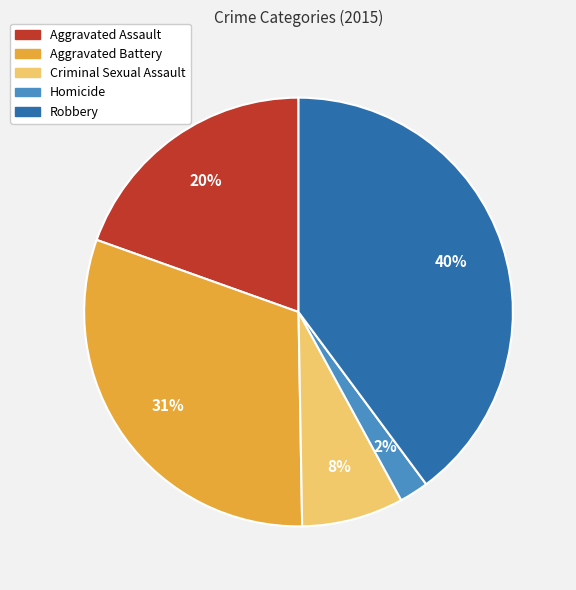

Which has a higher value, Aggravated Assault or Aggravated Battery?

Aggravated Battery